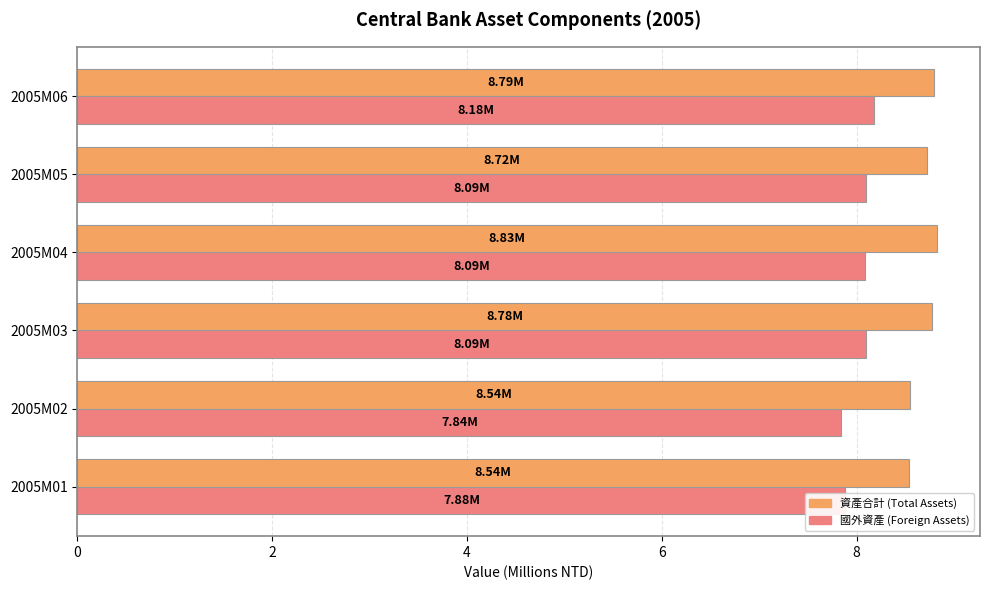

What is the total value across all series at 2005M03?

16.9